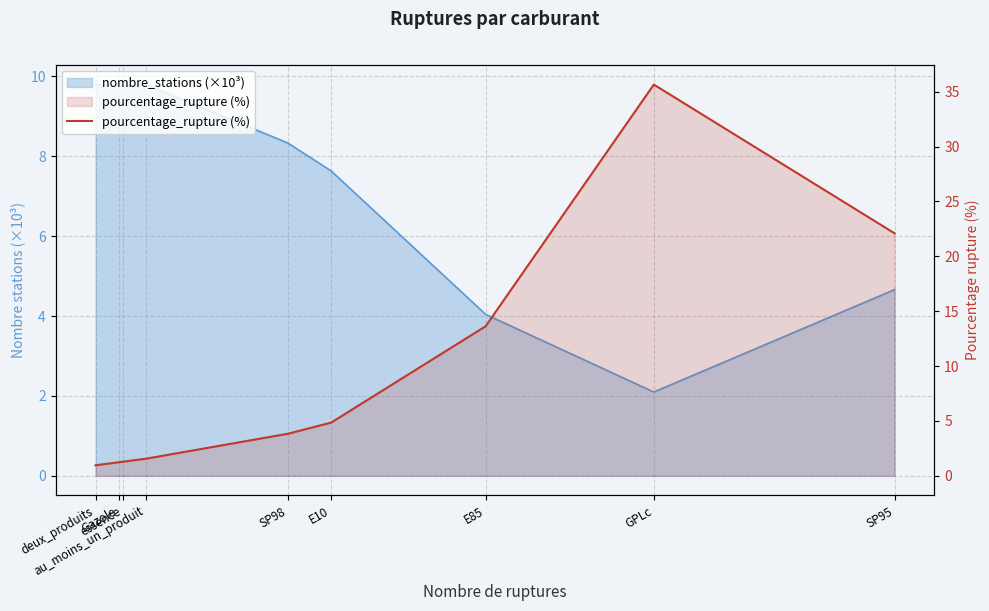

Reading left to right, list all the values displayed in this chart.

deux_produits=1.0	Gazole=1.2	essence=1.3	au_moins_un_produit=1.6	SP98=3.8	E10=4.8	E85=13.6	GPLc=35.6	SP95=22.1